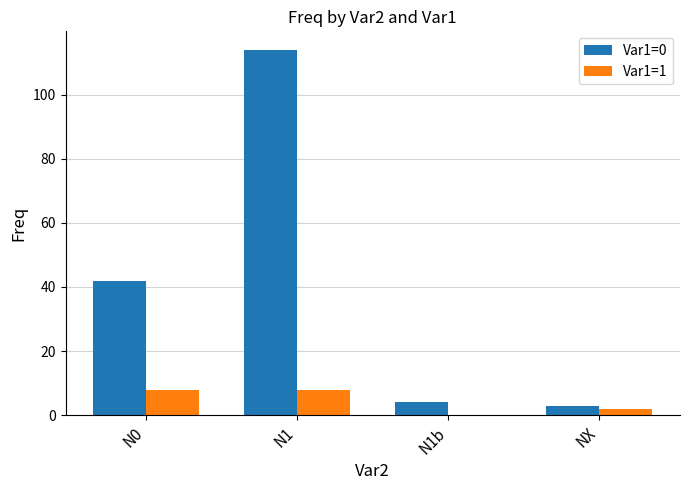

What is the greatest value displayed?

114